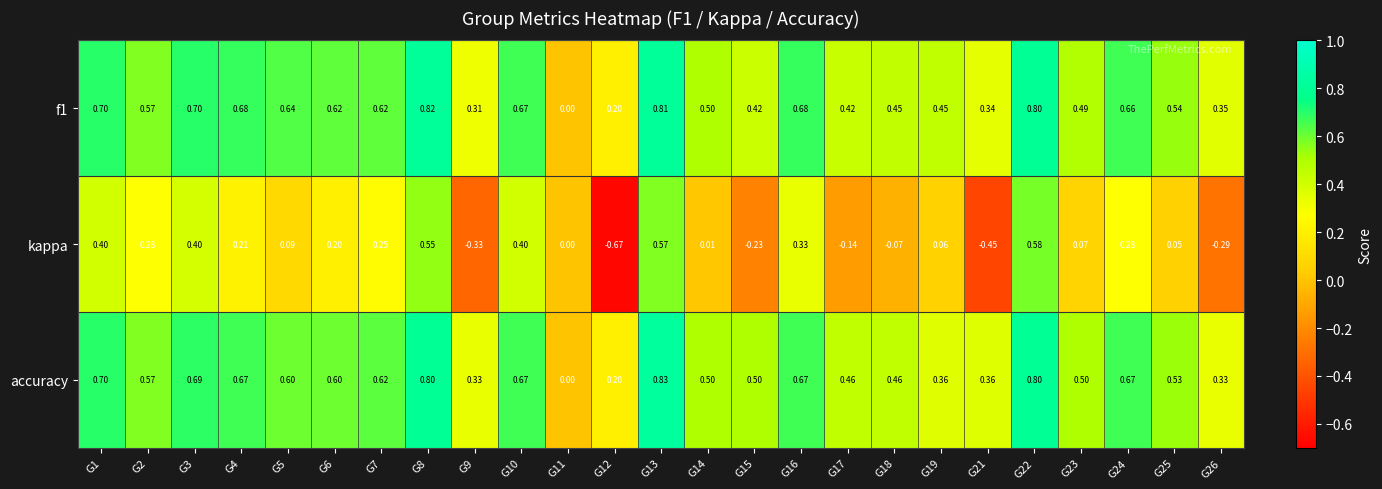

Is the value of accuracy at G7 greater than the value of f1 at G26?

Yes